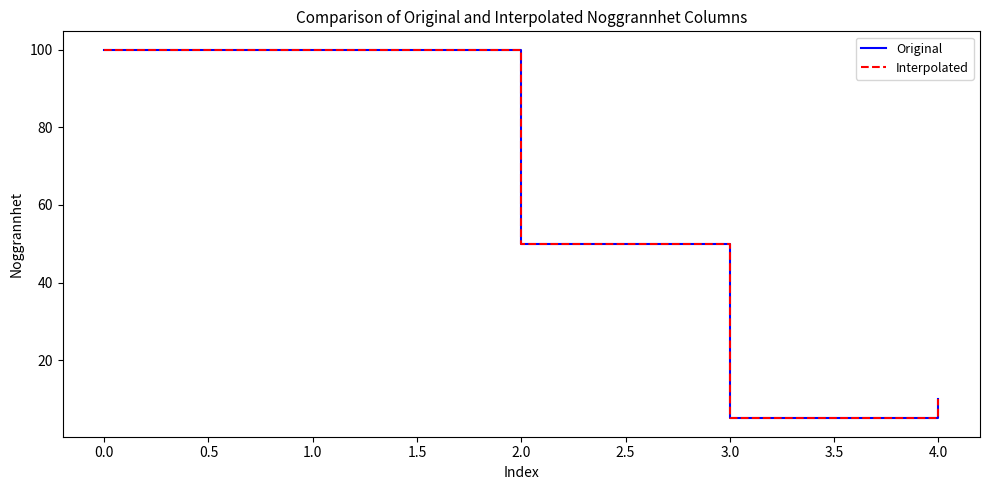

Does the chart have visible grid lines?

No